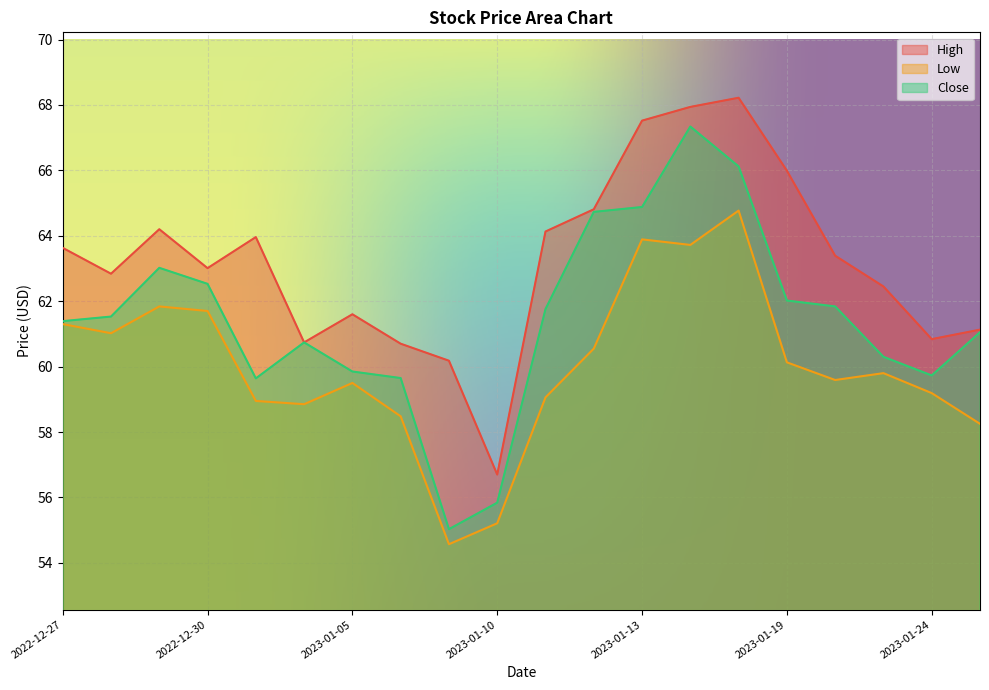

The Low series shows 88.2 at 2022-12-30. True or false?

False